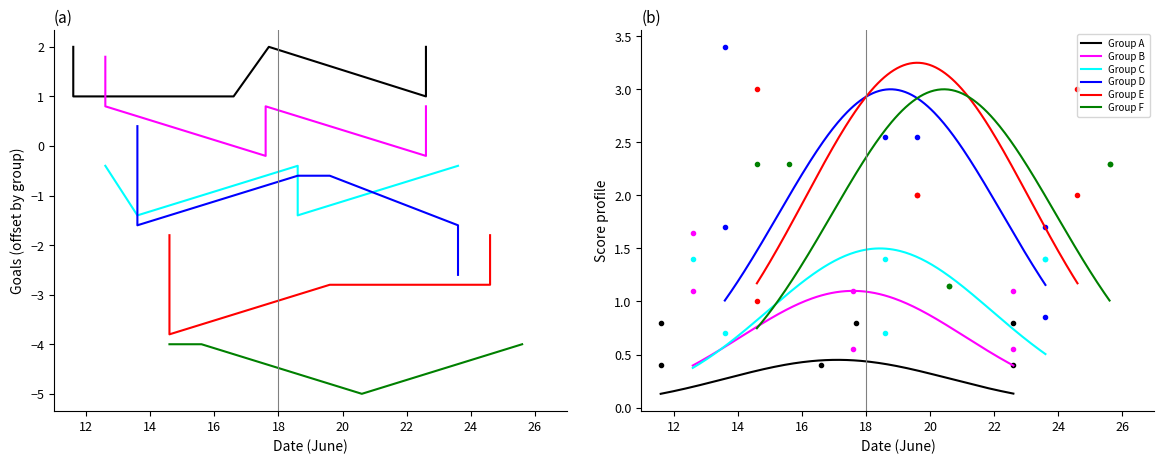

Between Match 4 and Match 6, which series saw the biggest shift?

Group B